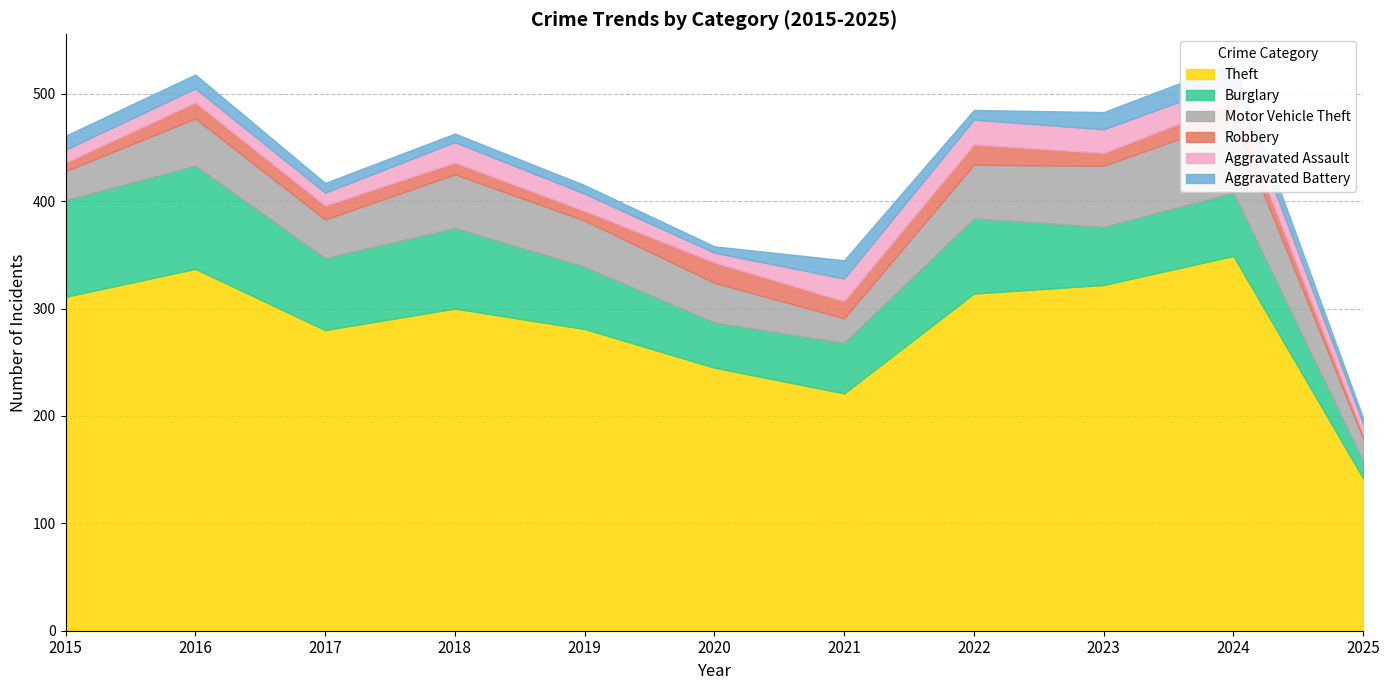

True or false: Robbery has a value of 19 at 2022.

True